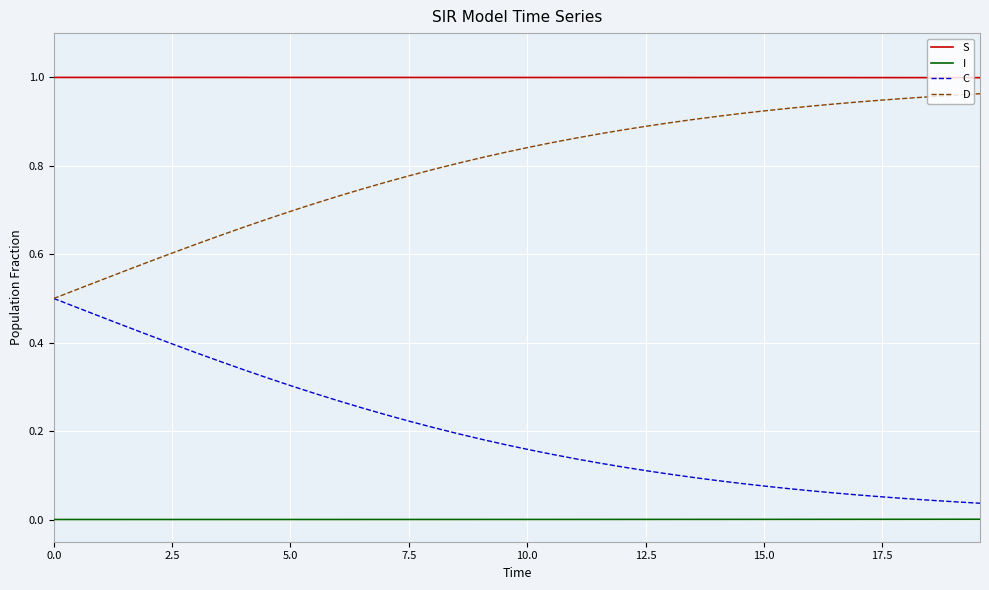

True or false: D and S intersect in this chart.

False